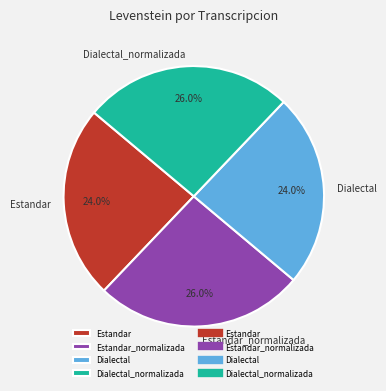

True or false: Dialectal_normalizada accounts for 35% of the total.

False